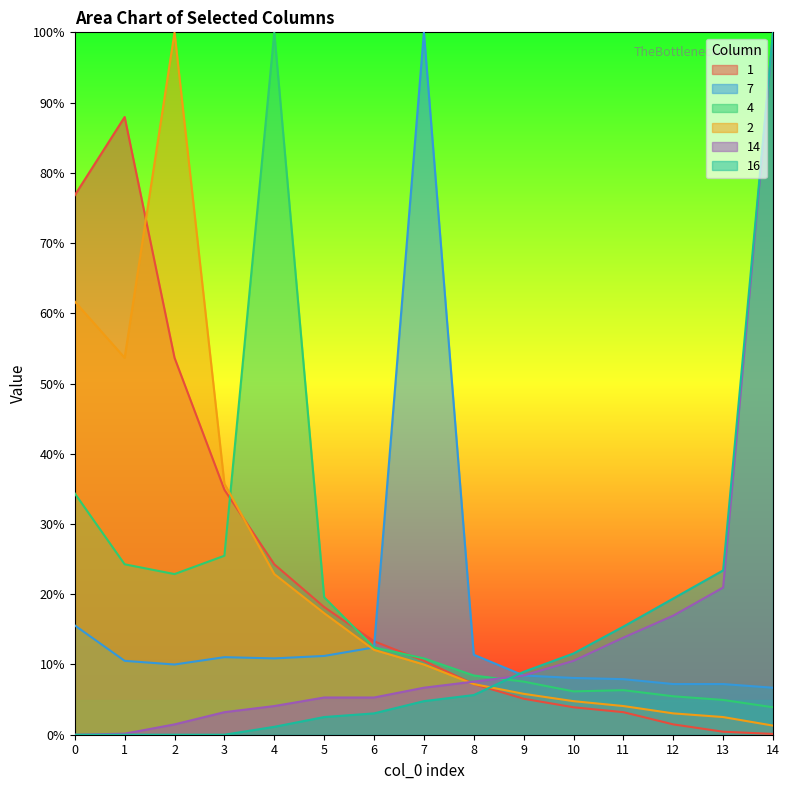

Which category has the highest value across all series?

7